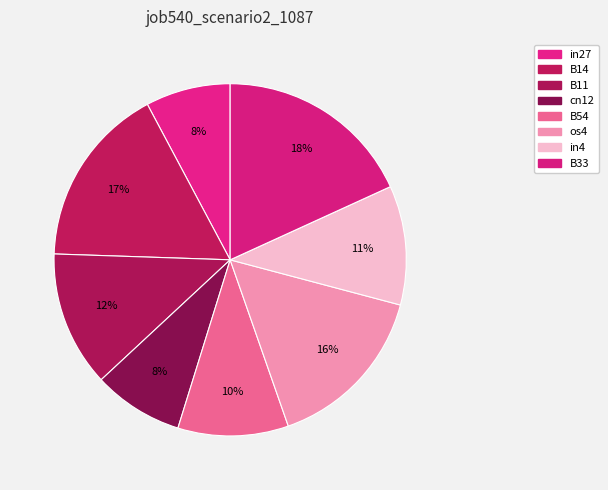

What is the largest slice in the pie chart?

B33